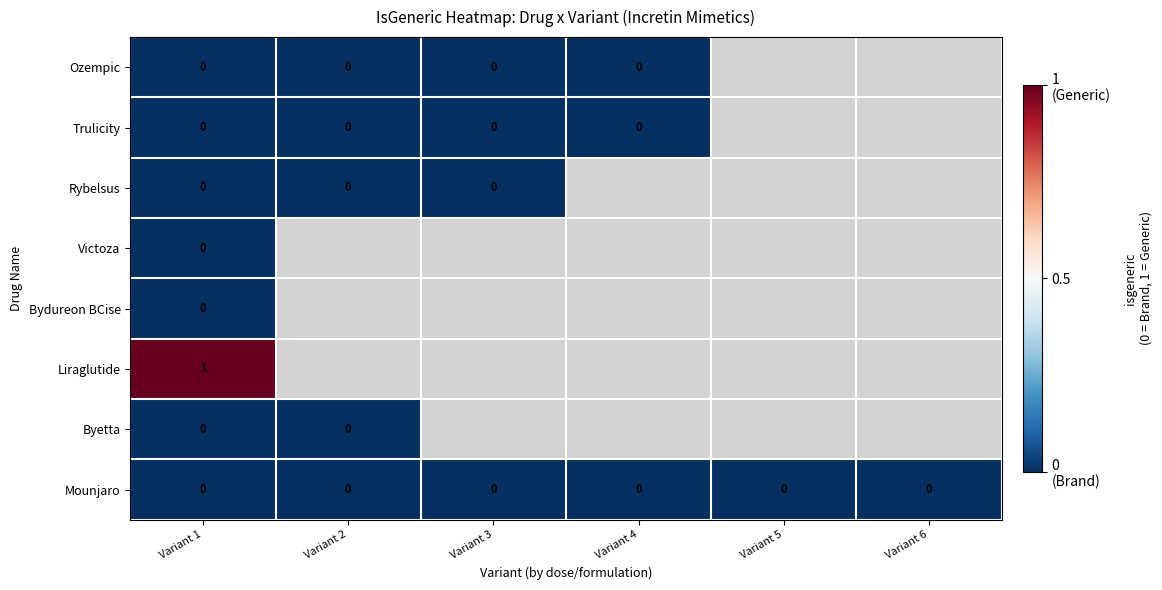

How many distinct data groups are displayed?

8